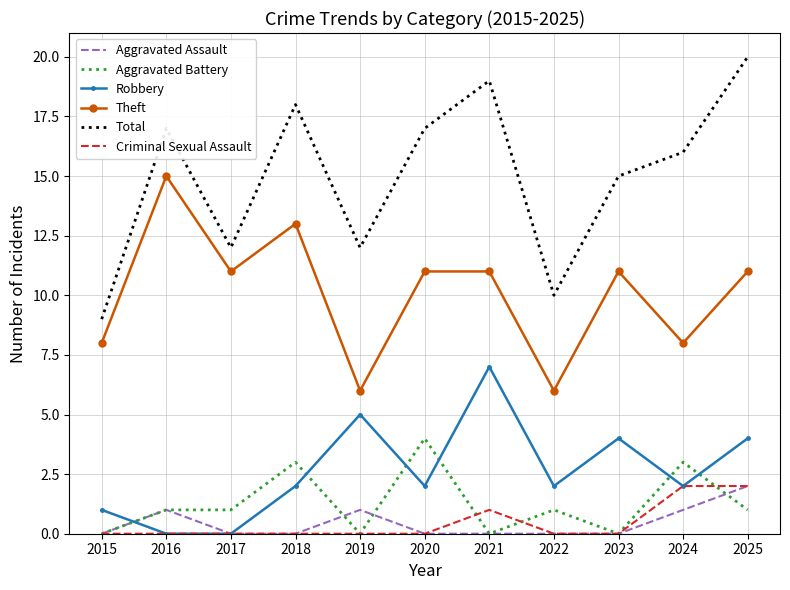

True or false: Total and Criminal Sexual Assault intersect in this chart.

False